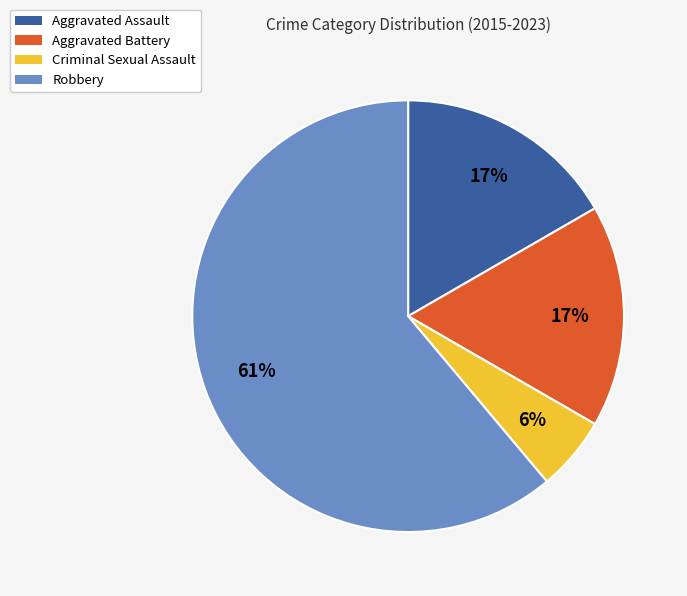

How many segments does this pie chart have?

4